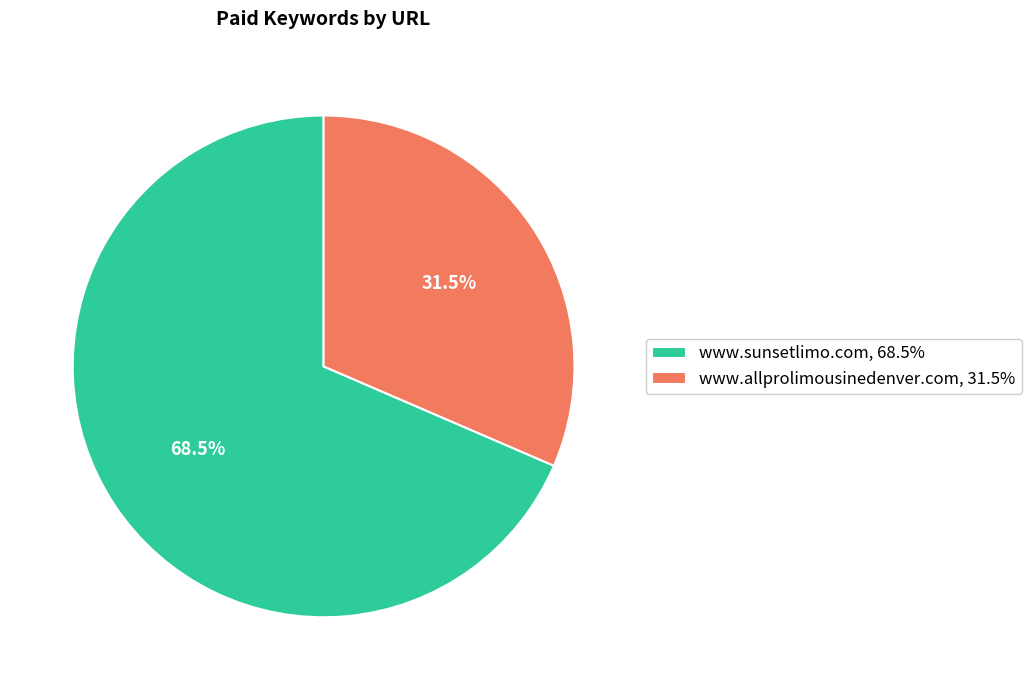

The www.allprolimousinedenver.com slice represents 17% of the pie. True or false?

False